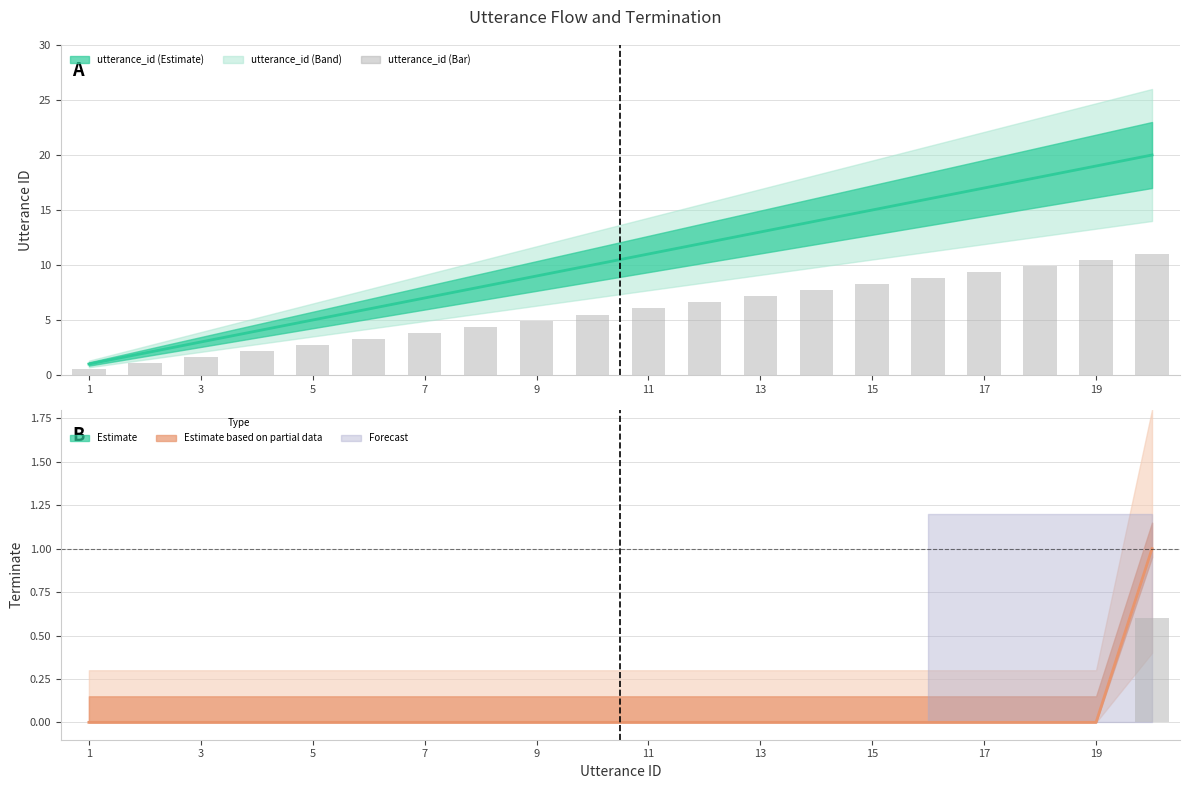

What is the sum of all utterance_id values?

210.0